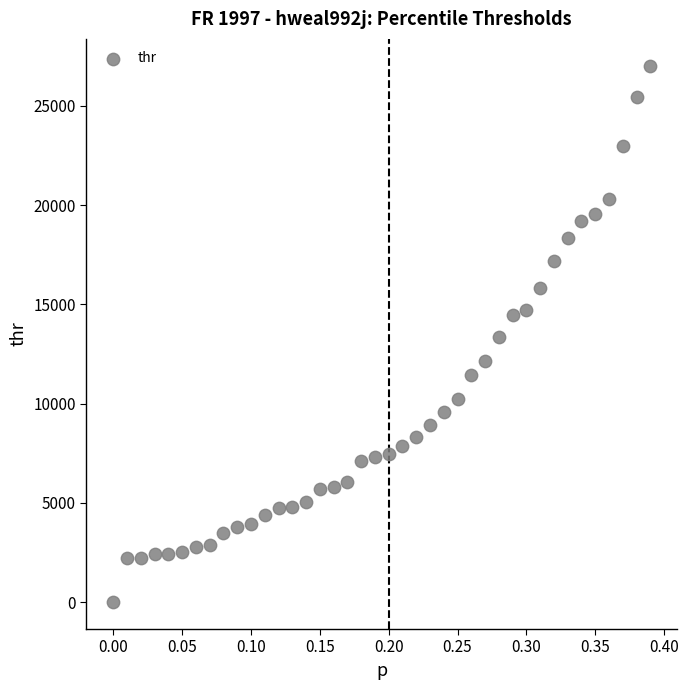

What is the range of X values (max minus min)?

0.4